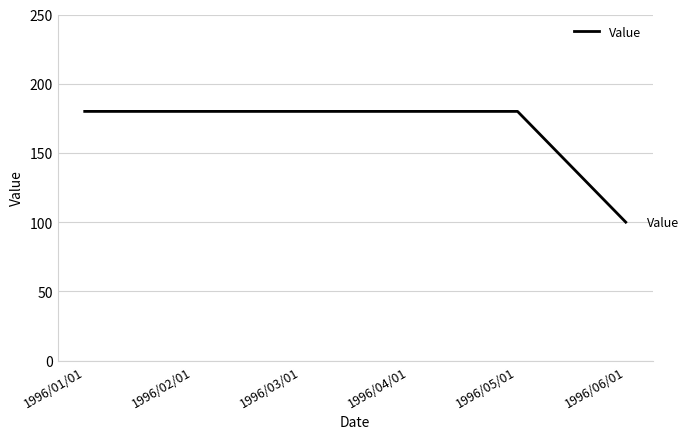

Is it true that the value at 1996/01/01 is 180?

True